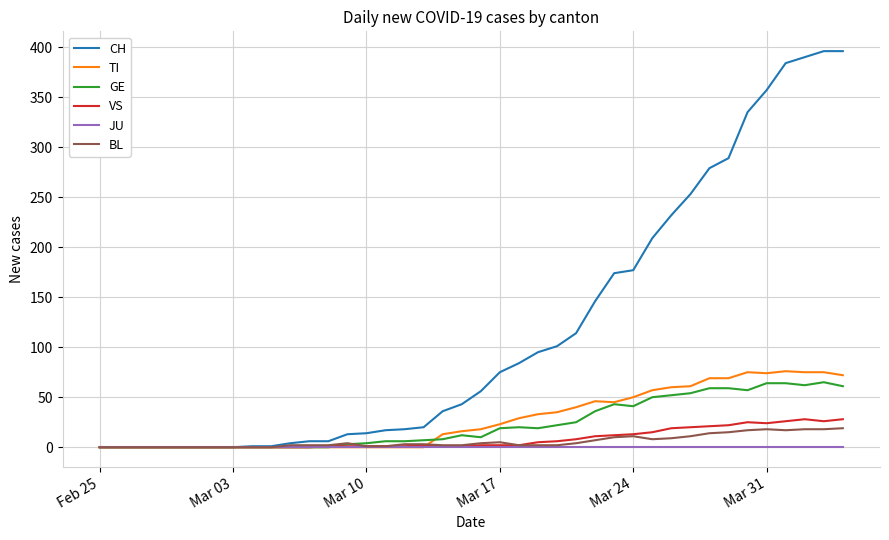

What are all the series names shown in the legend?

CH, TI, GE, VS, JU, BL